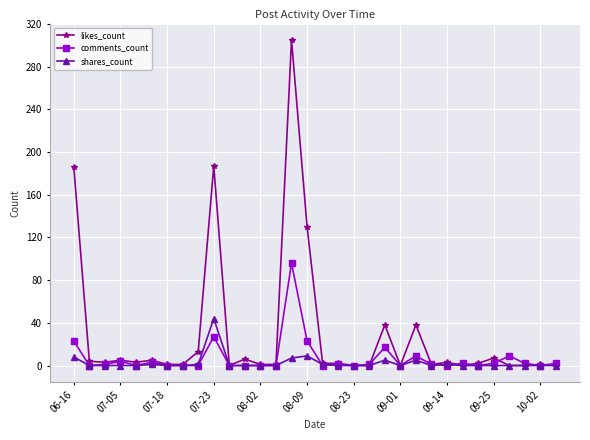

What is the sum of all likes_count values?

945